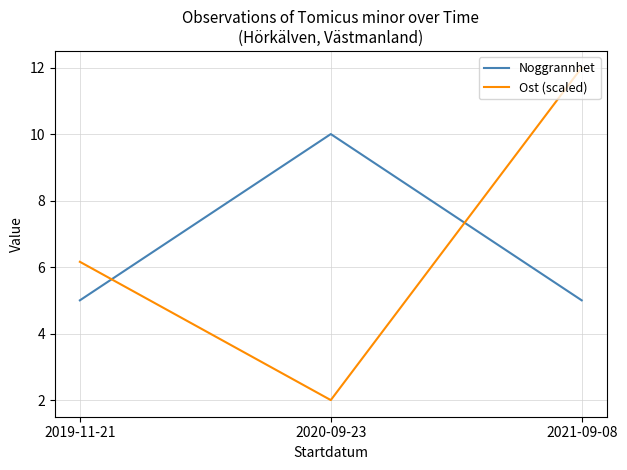

True or false: Ost (scaled) has a value of 4.4 at 2021-09-08.

False